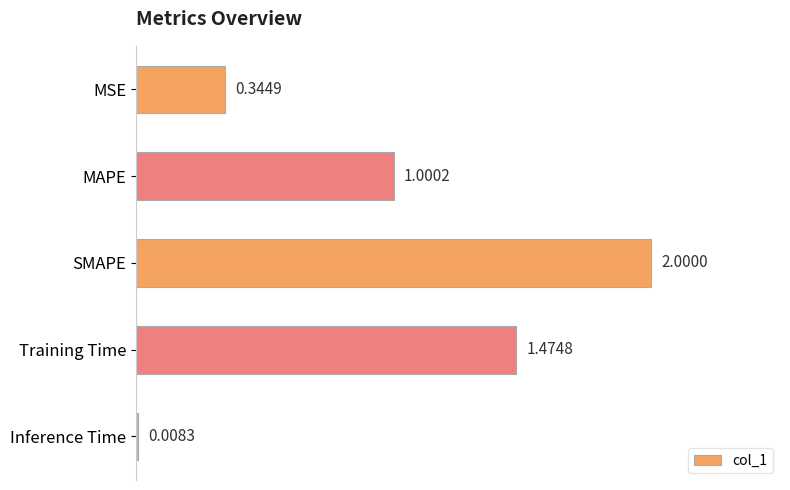

What is the difference between the maximum and minimum values?

2.0